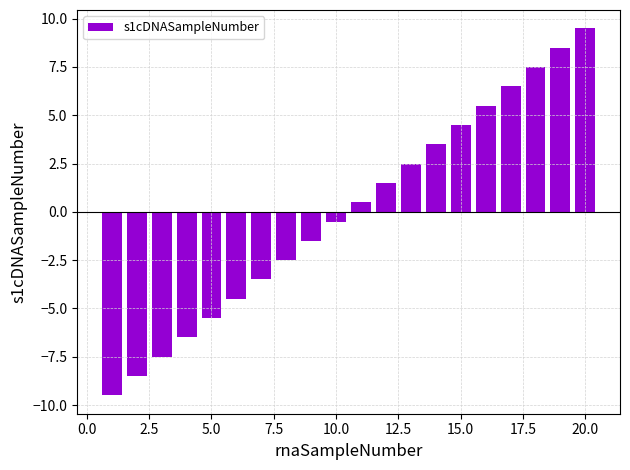

What is the value of the 17th bar from the left?

6.5